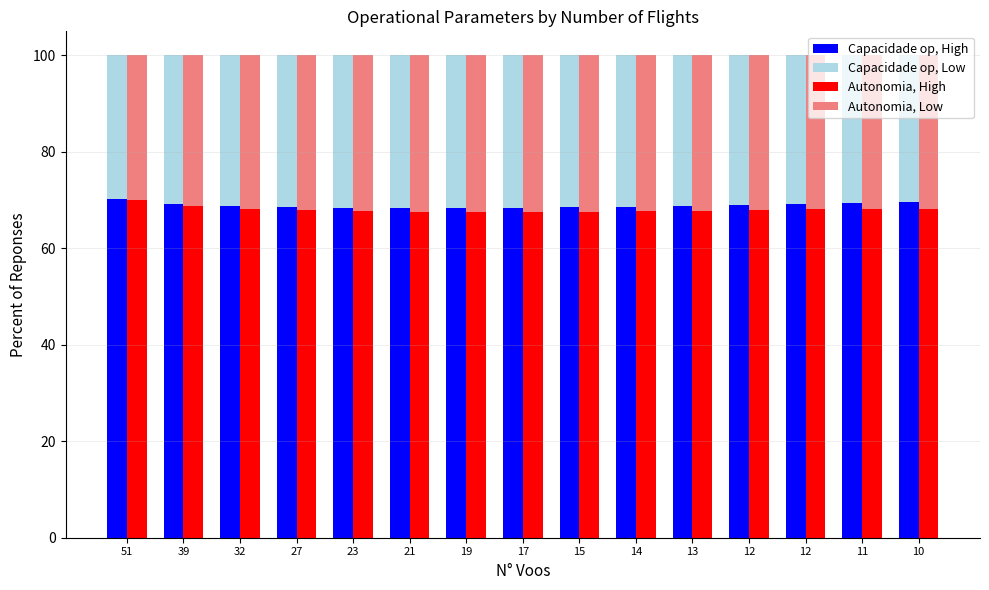

At which category is the sum across all series the highest?

13